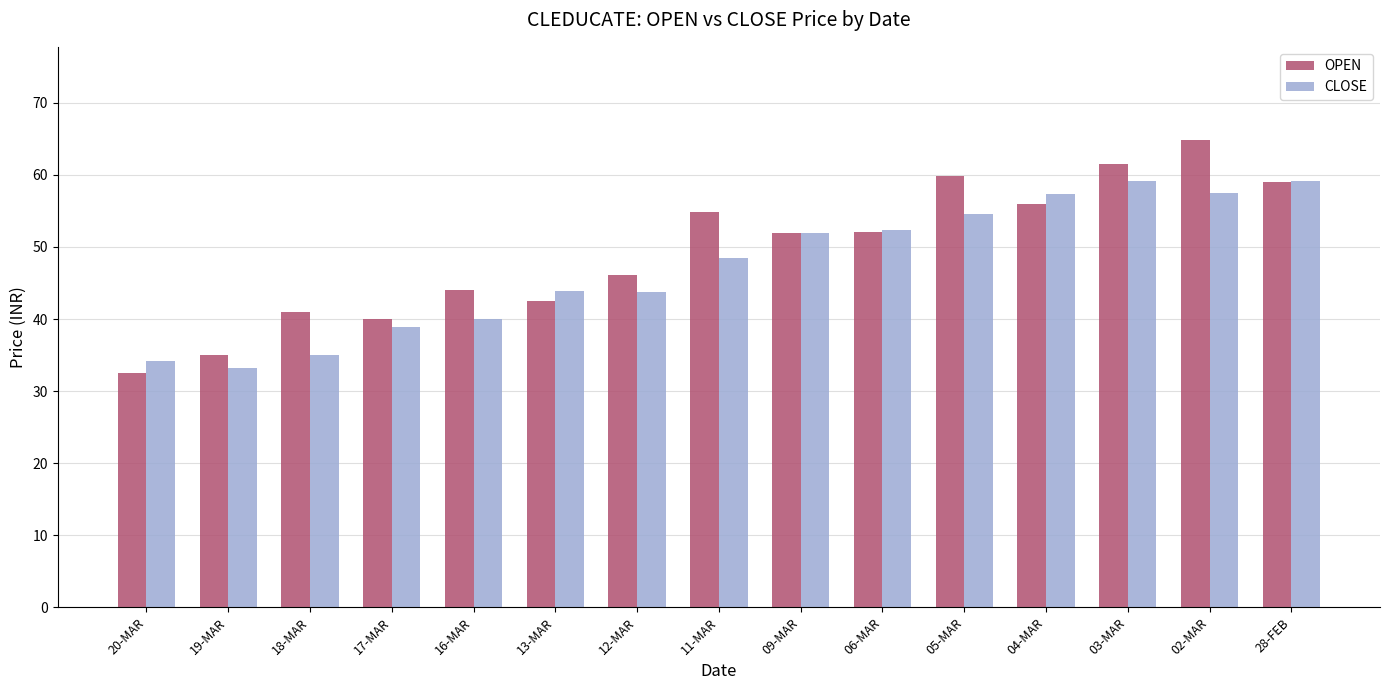

Which series changed the most between 17-MAR and 16-MAR?

OPEN